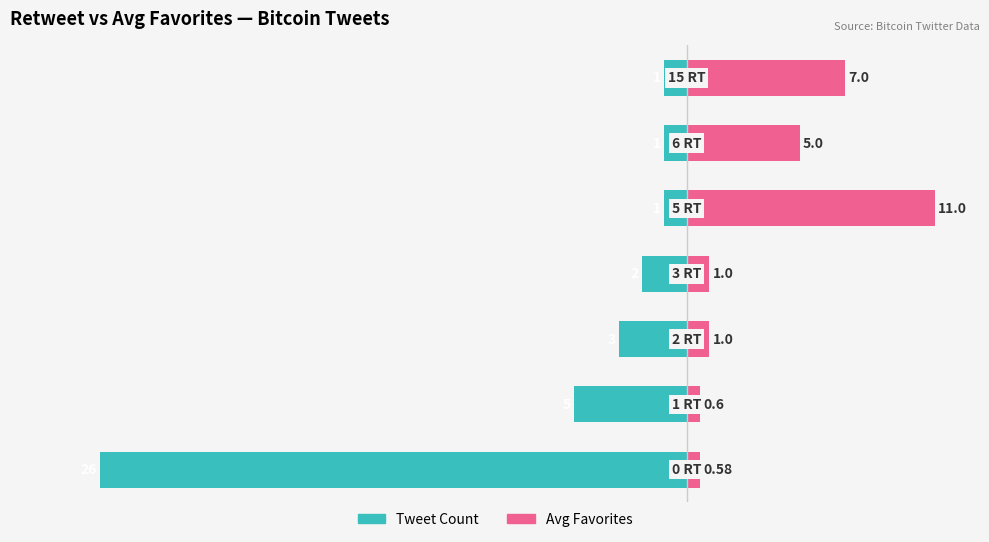

How many bars are there in total?

14